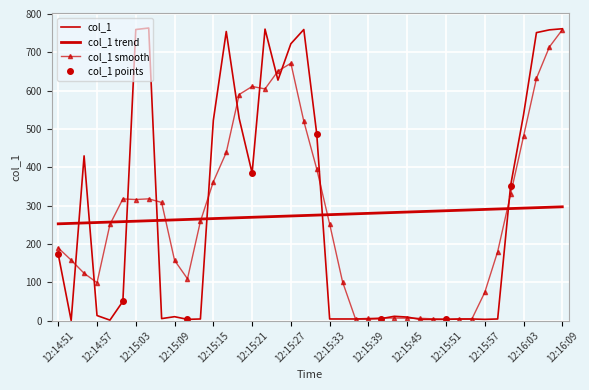

What value does the data have at 12:16:01?

351.9